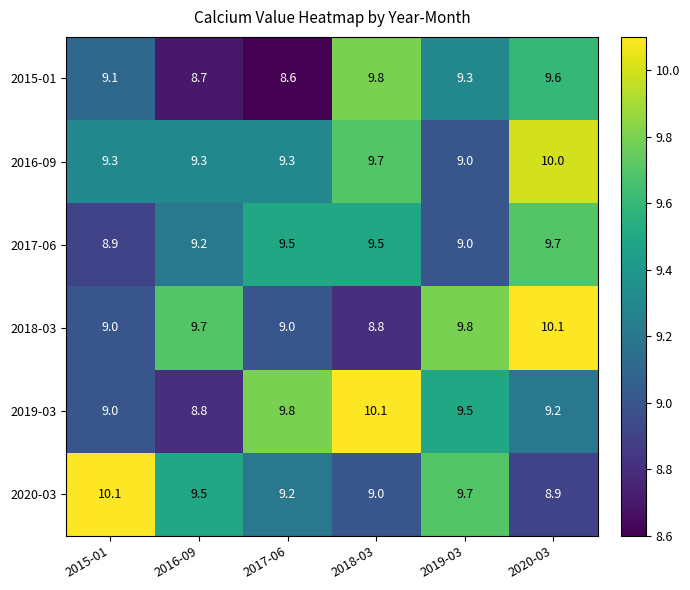

Rank the series at 2018-03 from lowest to highest value.

2018-03, 2020-03, 2017-06, 2016-09, 2015-01, 2019-03